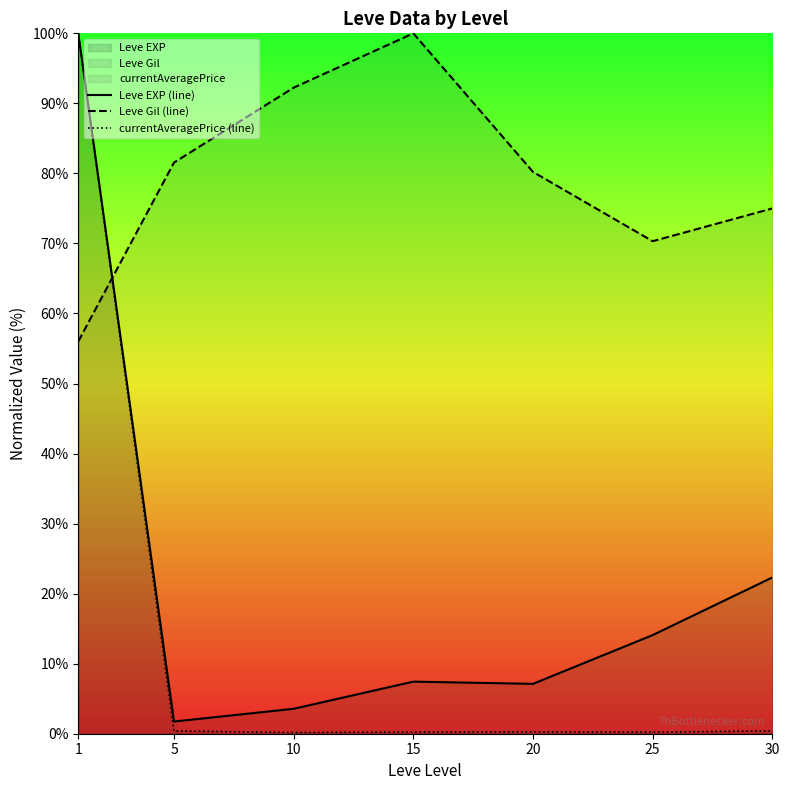

What is the sum of all Leve EXP (line) values?

156.2